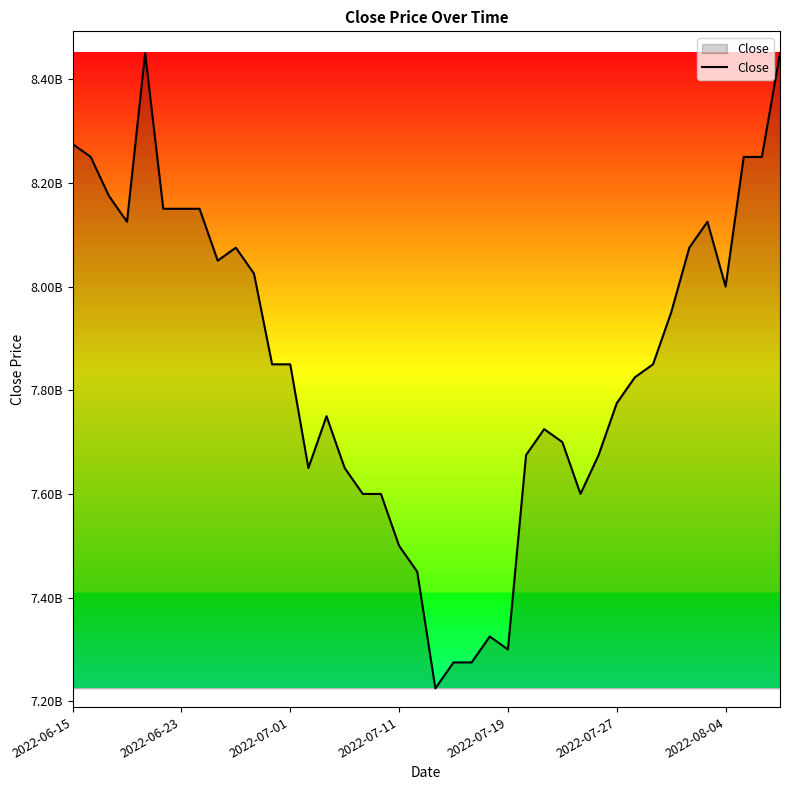

True or false: the data has more than 0 interior local peaks.

True